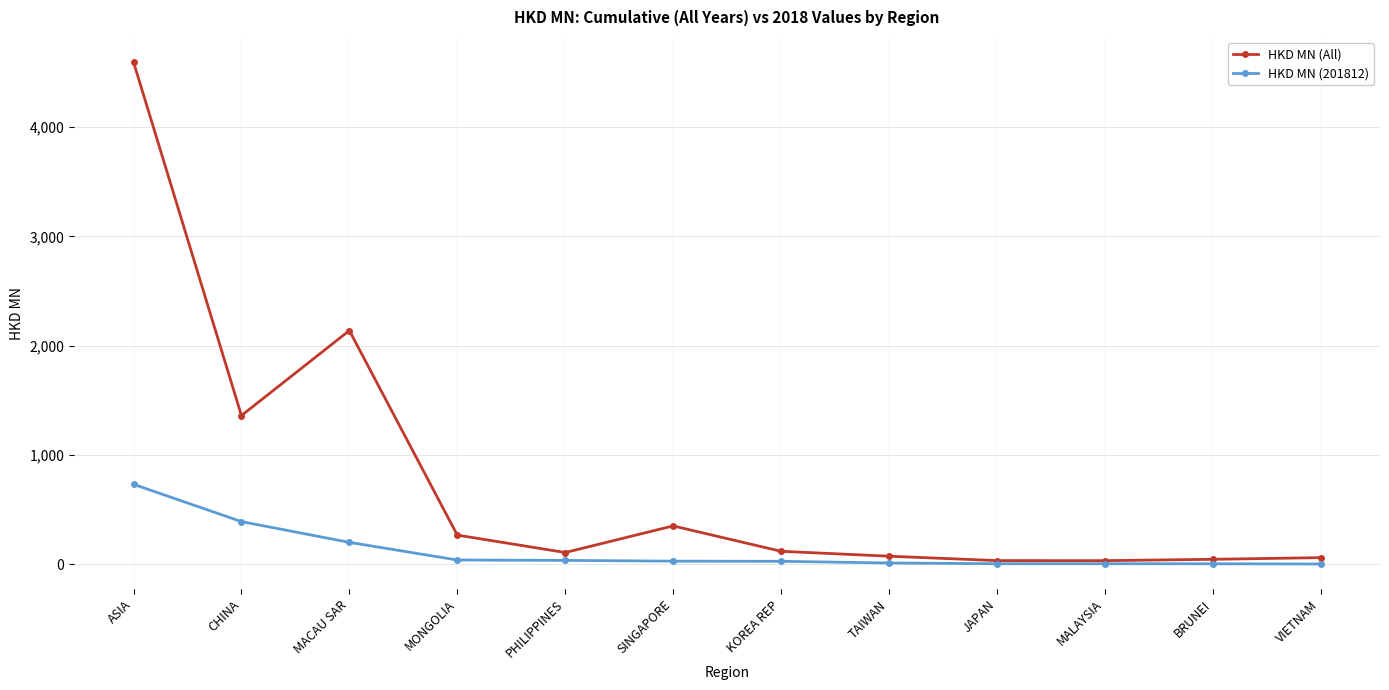

The value of HKD MN (All) at MACAU SAR is 2998.4. True or false?

False